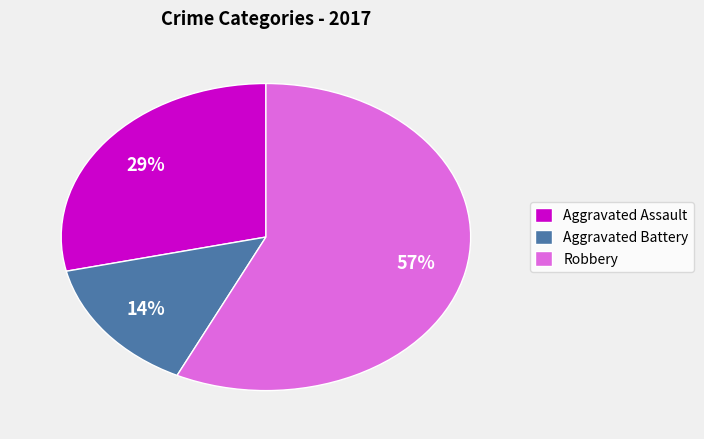

Do Aggravated Assault and Robbery together represent more than half of the pie?

Yes